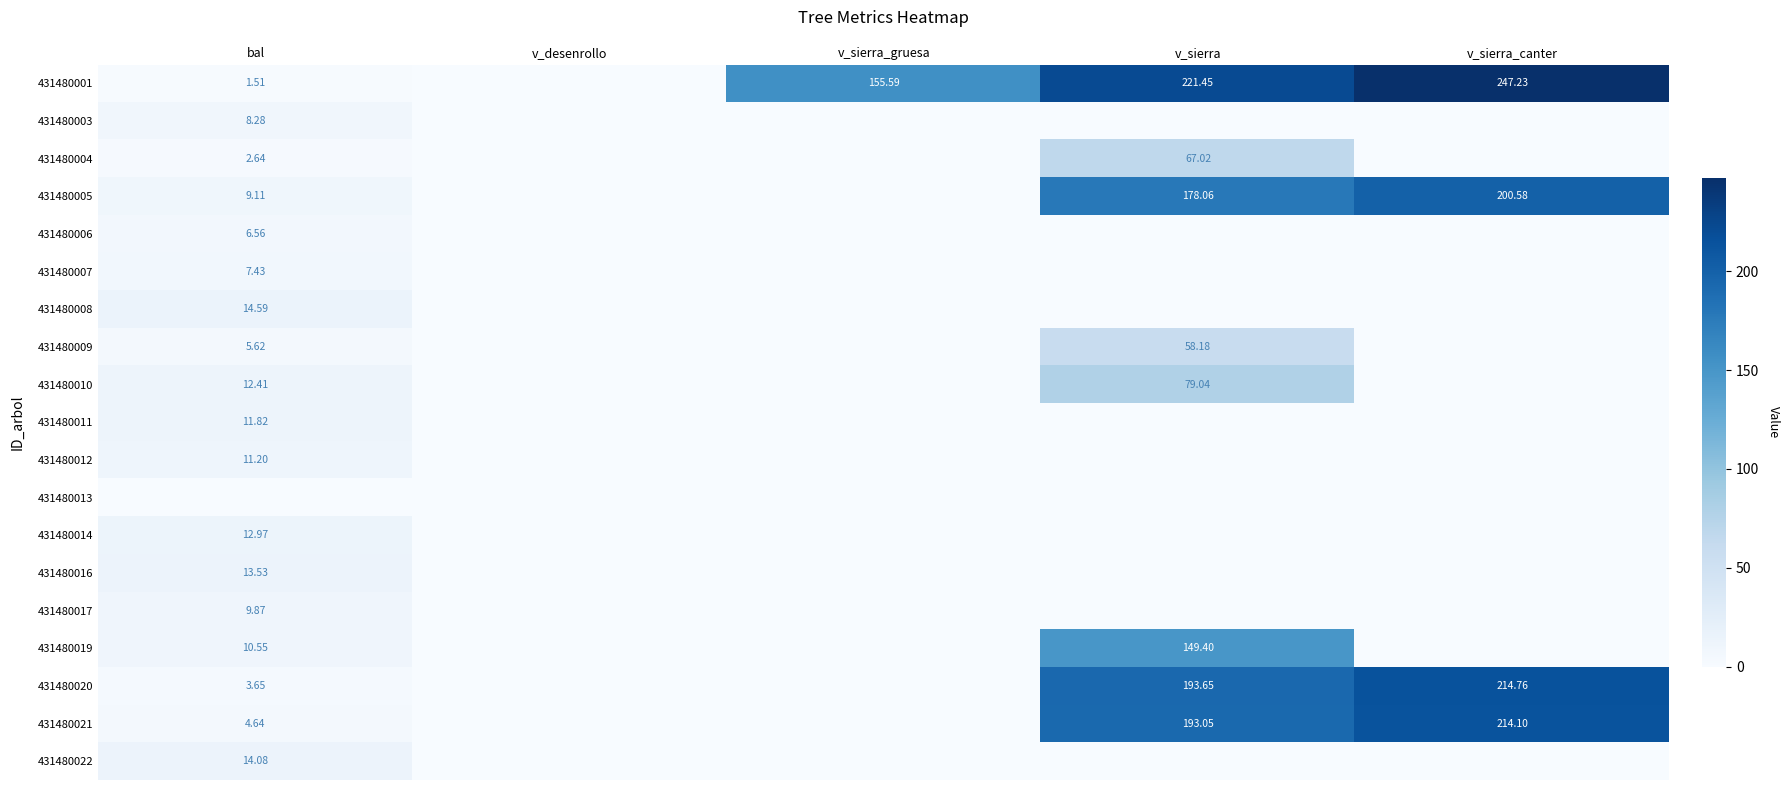

Which category has the highest value in the 431480005 series?

v_sierra_canter